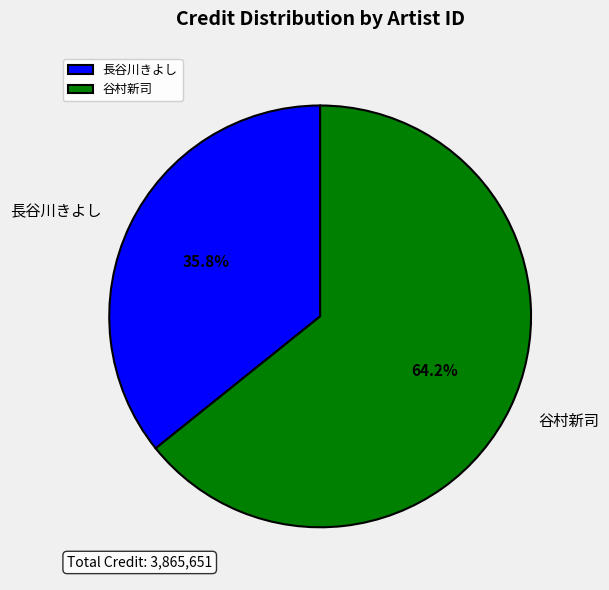

Count the number of slices in the pie.

2